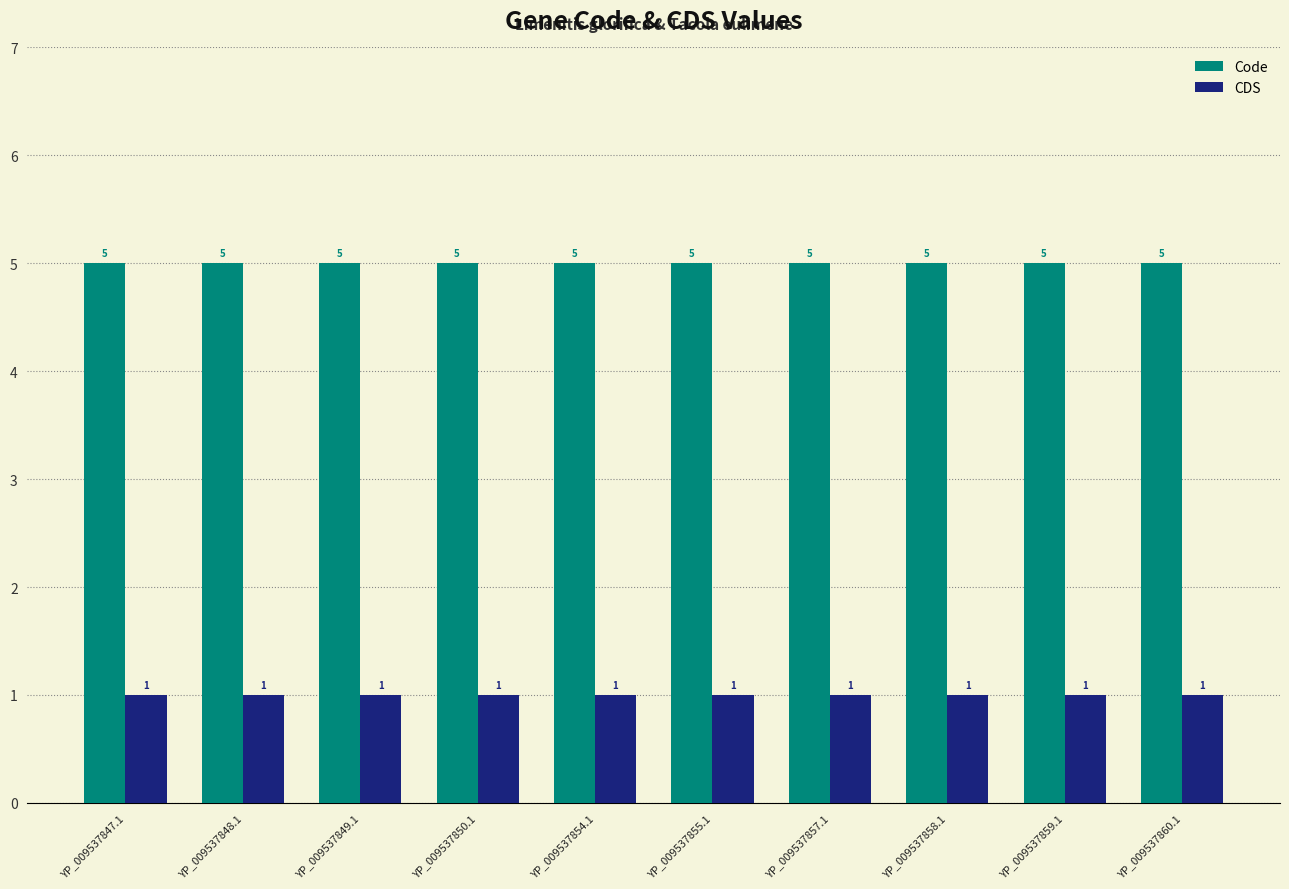

What are all the series names shown in the legend?

Code, CDS